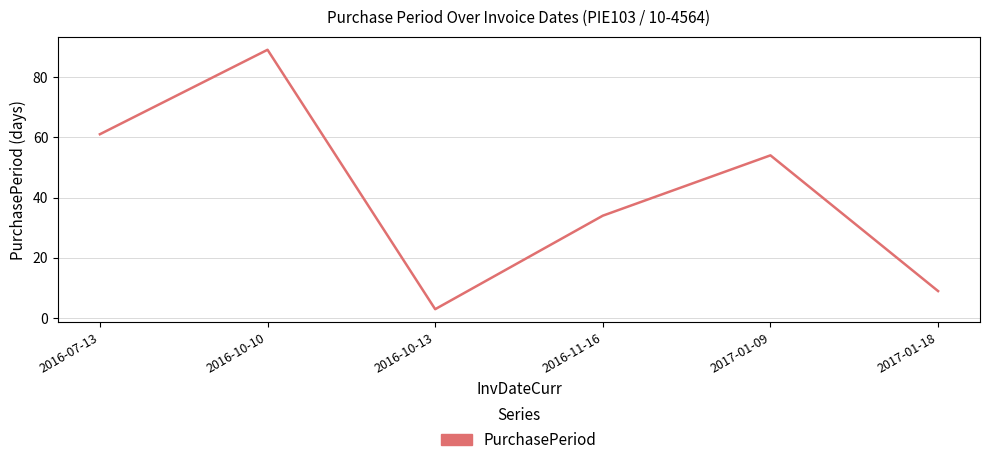

Reading left to right, transcribe all the data shown in this chart.

2016-07-13=61	2016-10-10=89	2016-10-13=3	2016-11-16=34	2017-01-09=54	2017-01-18=9